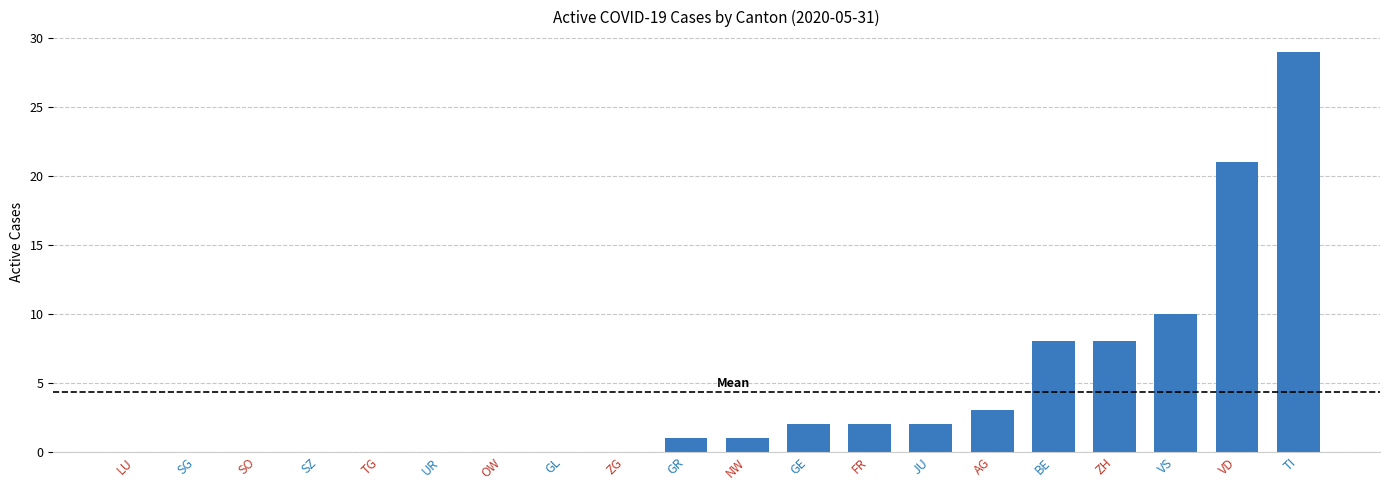

Which category has the highest value across all series?

TI